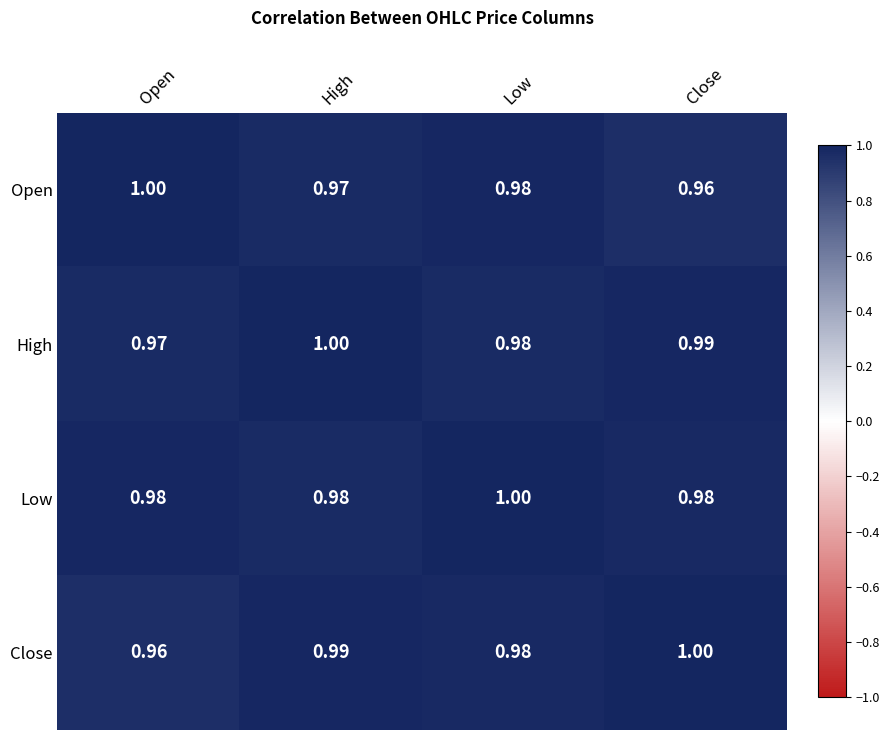

At which label does Open reach its peak?

Open